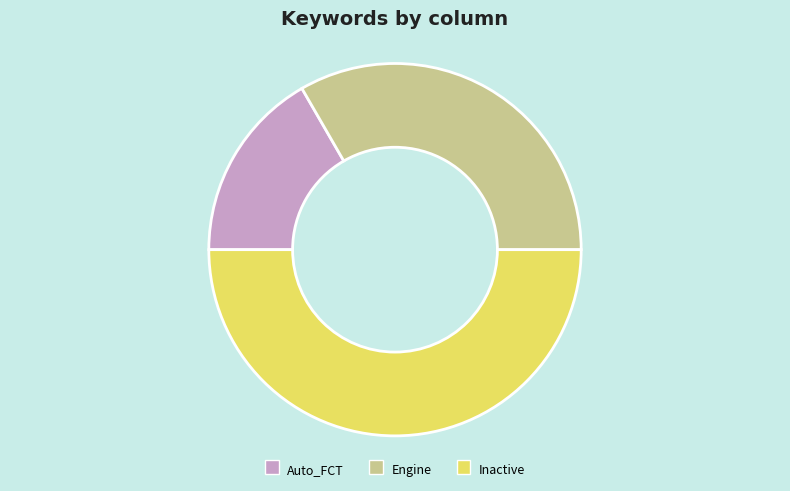

Does Auto_FCT account for over 50% of the chart?

No